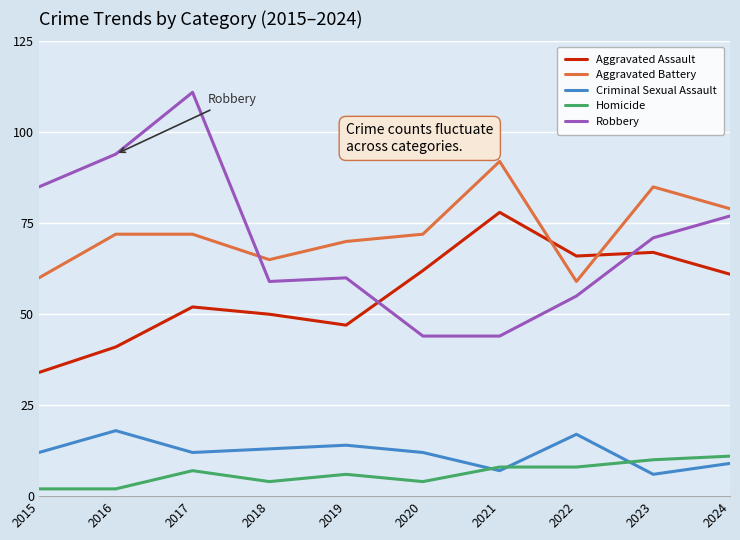

Is the value of Aggravated Assault at 2024 greater than the value of Criminal Sexual Assault at 2024?

Yes